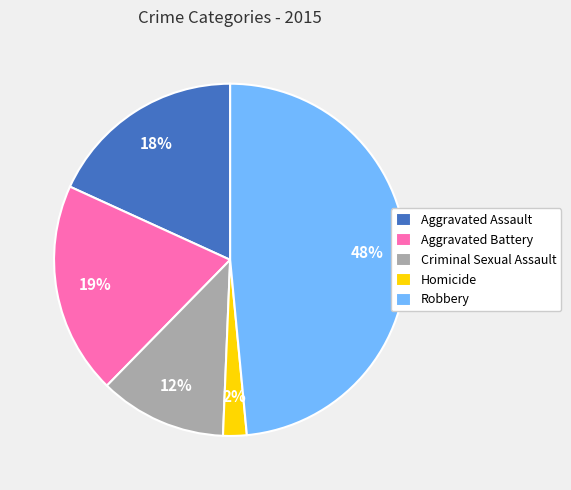

Is Criminal Sexual Assault the majority of the pie?

No